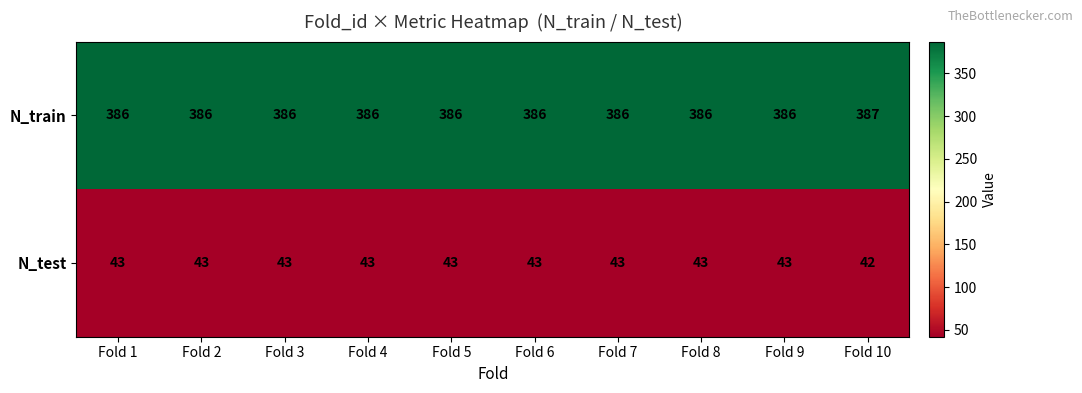

Is it true that N_test equals 25 at Fold 3?

False